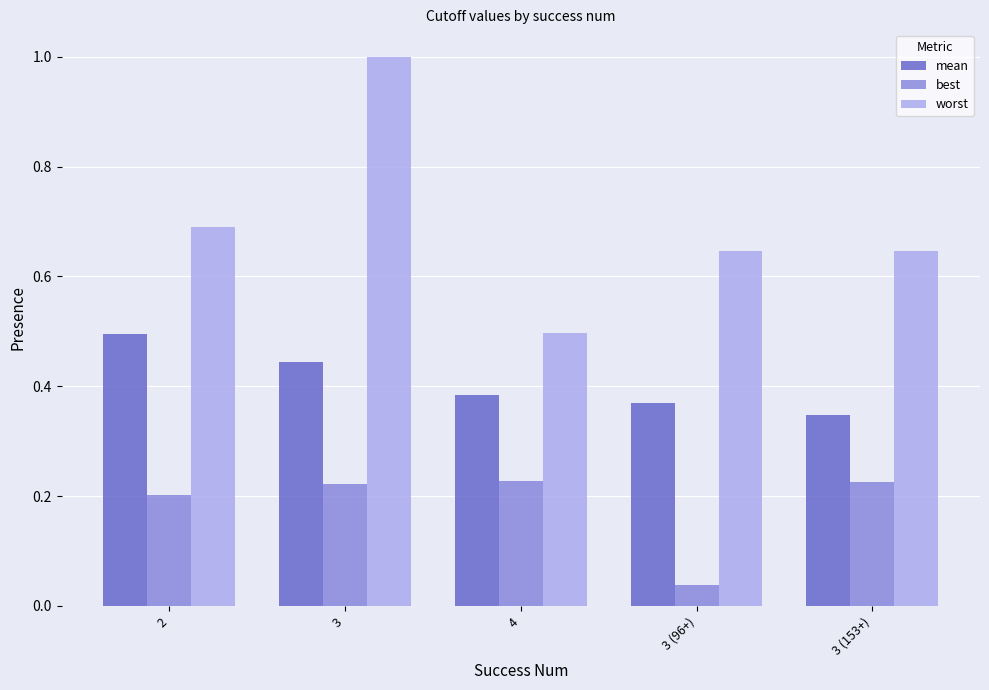

How many groups of bars are there?

5